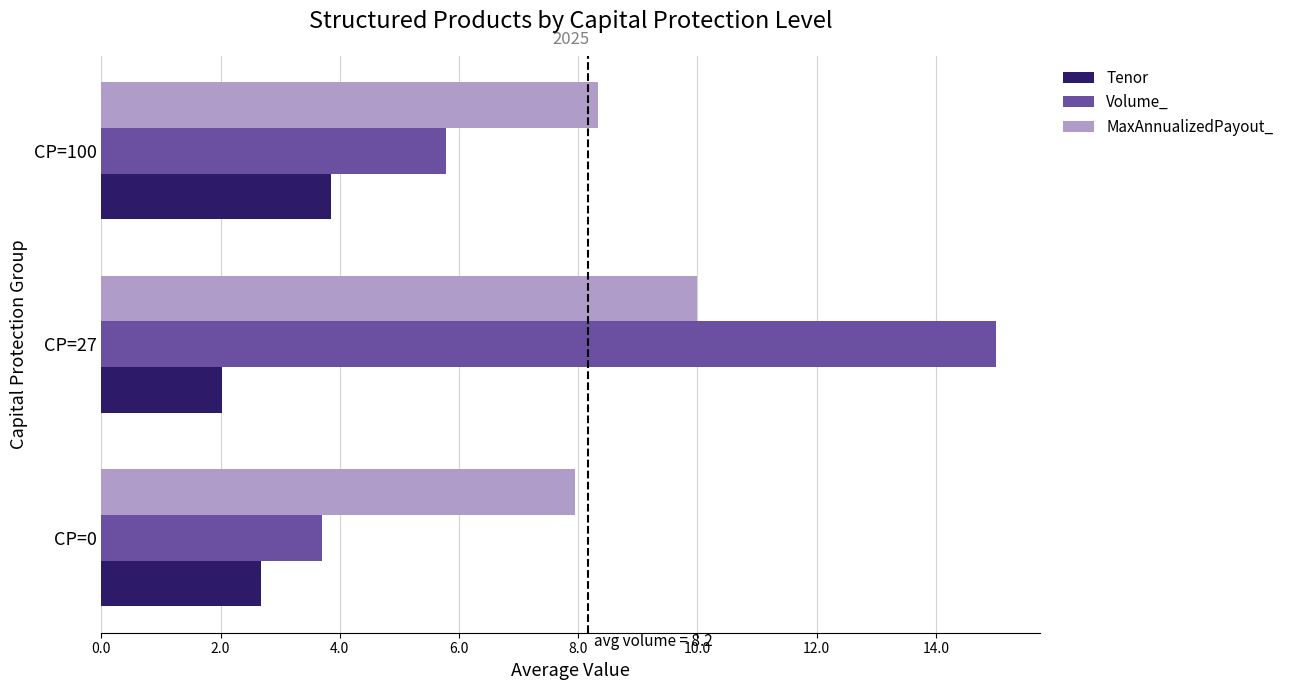

The value of Volume_ at CP=100 is 2.0. True or false?

False